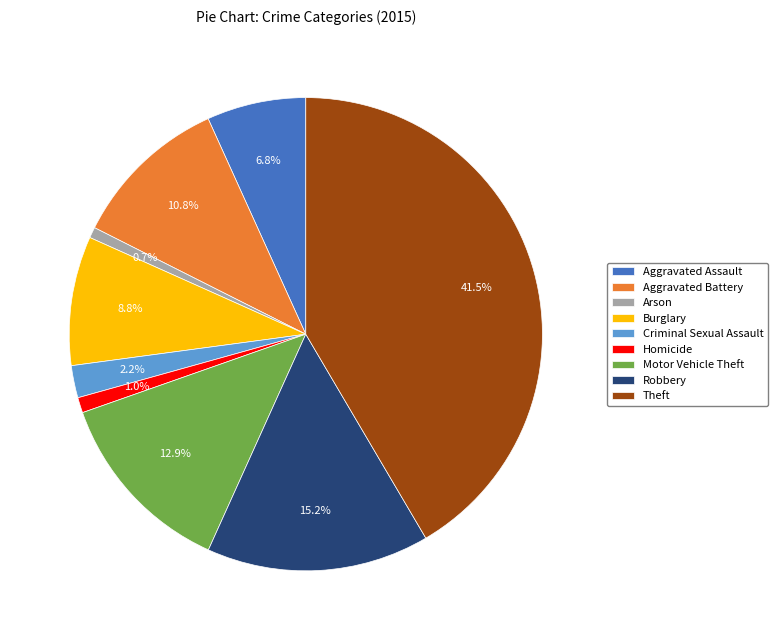

Is there any slice that represents more than half of the pie?

No